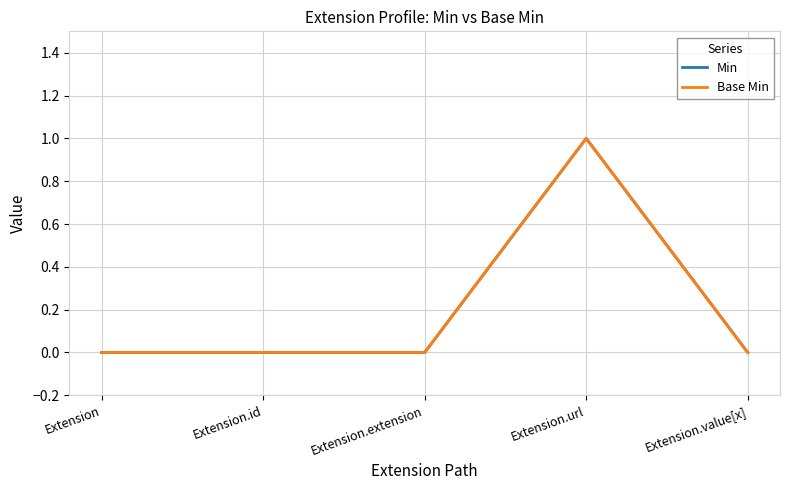

Is this an area chart (filled region under the line)?

No